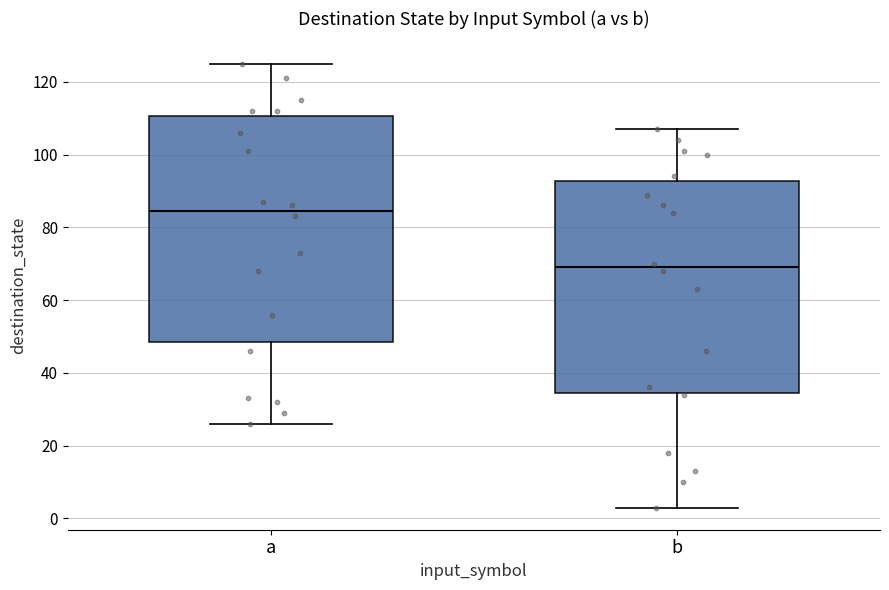

Reading left to right, read every box against the y-axis: the position of its median line, the range the box covers, and the ends of its whiskers. The values are not printed on the chart, so give them approximately, as read against the axis.

a: median 84, box 48 to 110, whiskers 26 to 126
b: median 70, box 34 to 92, whiskers 4 to 108